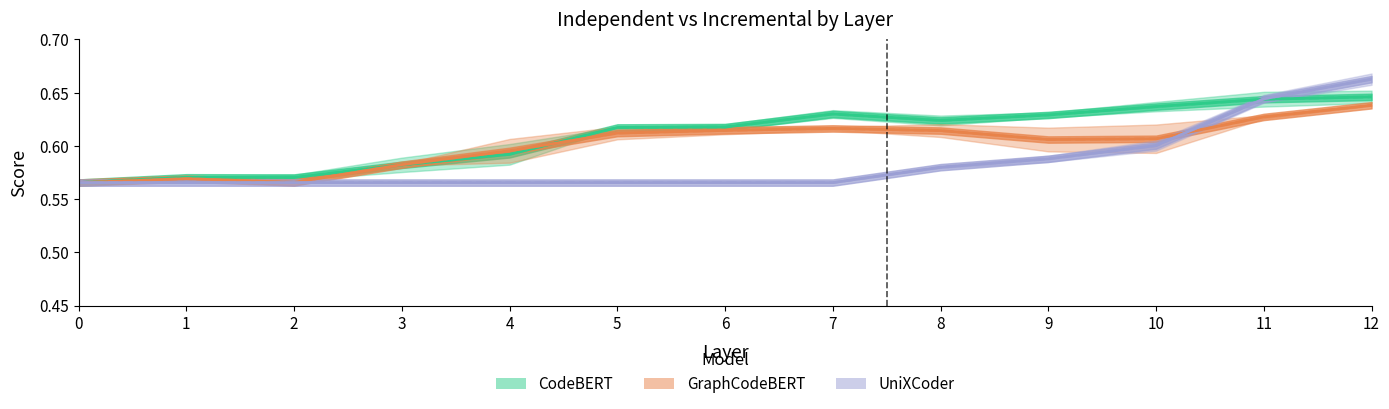

Where do Incremental (GraphCodeBERT) and Incremental (CodeBERT) first cross each other?

2 and 3